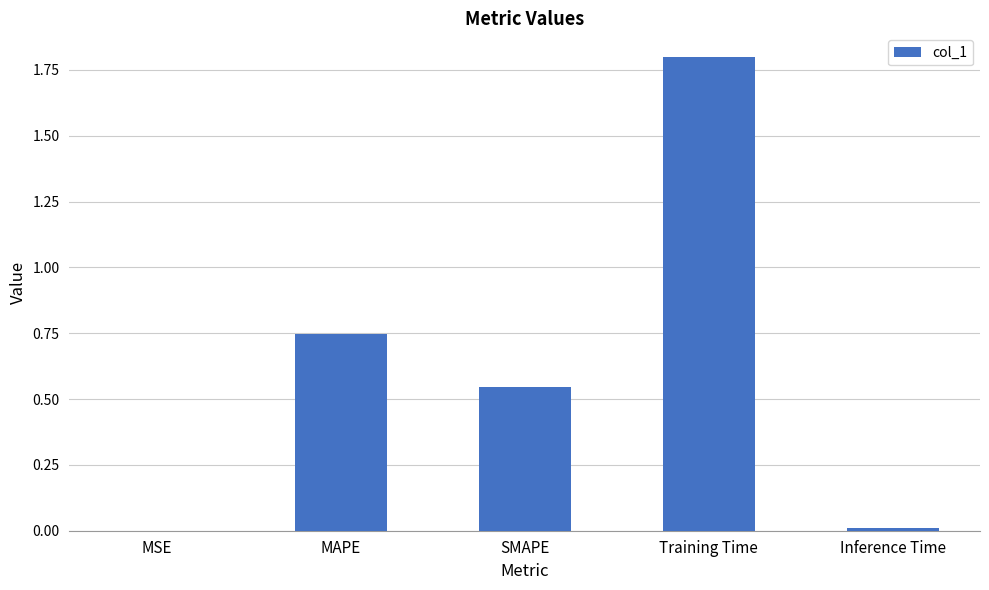

What value does the data have at Training Time?

1.8